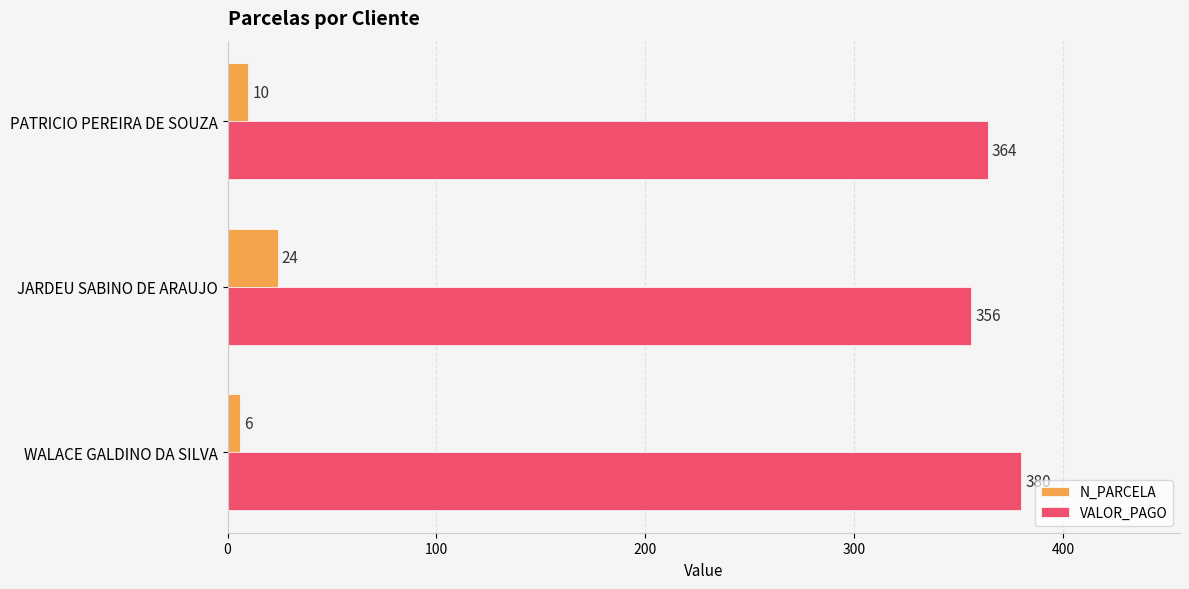

What is the difference between the maximum and second lowest values in the N_PARCELA series?

14